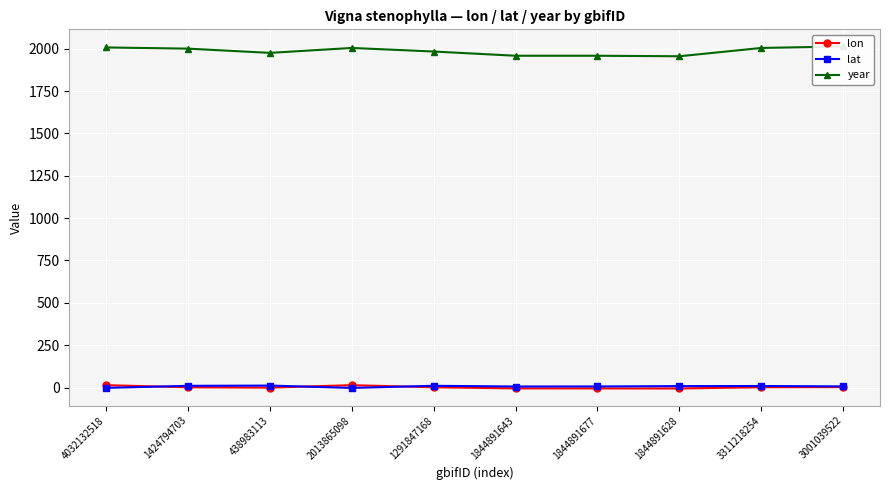

After their last crossing, which series has the higher values: lon or lat?

lat